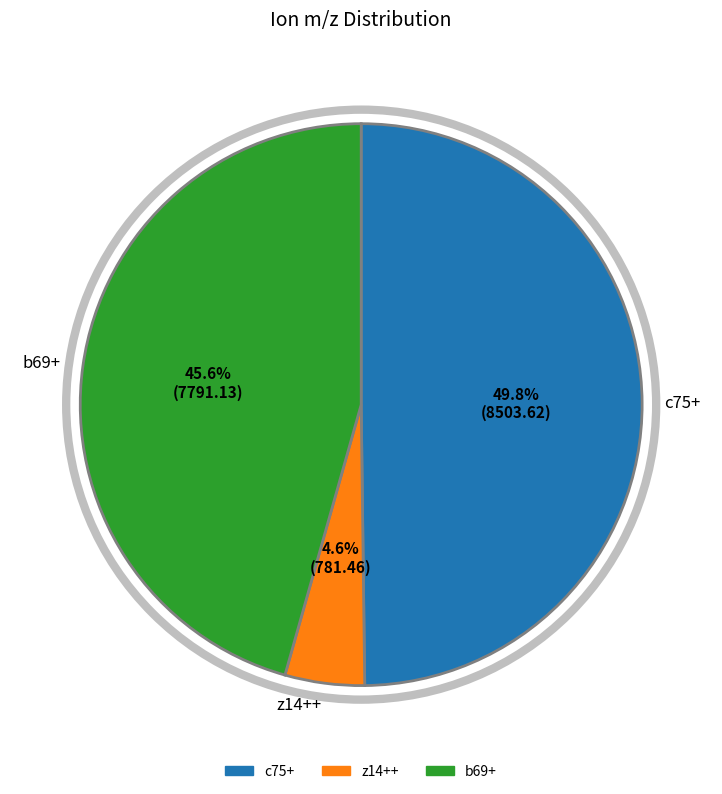

The c75+ slice represents 50% of the pie. True or false?

True